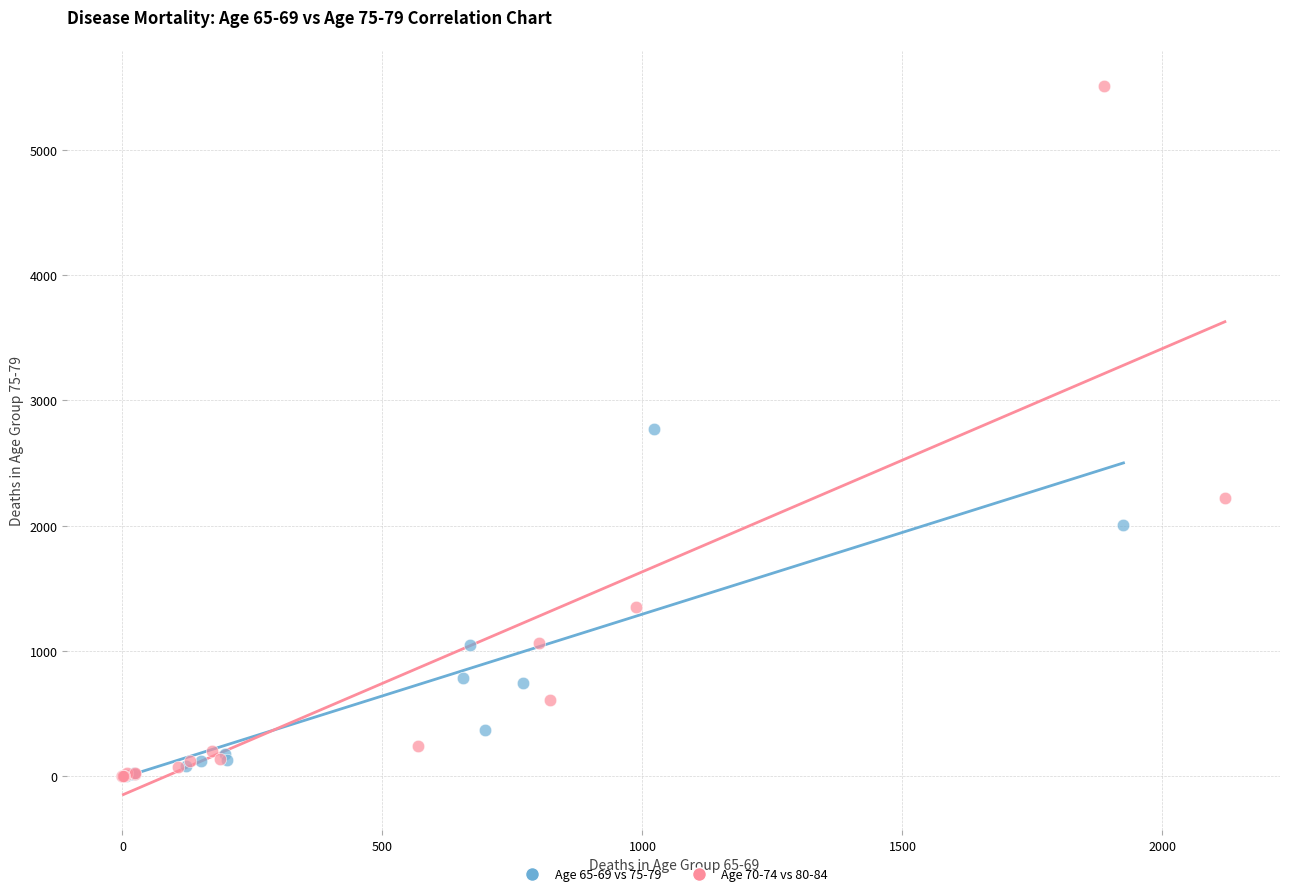

Which series has the largest Y range (max minus min)?

Age 70-74 vs 80-84